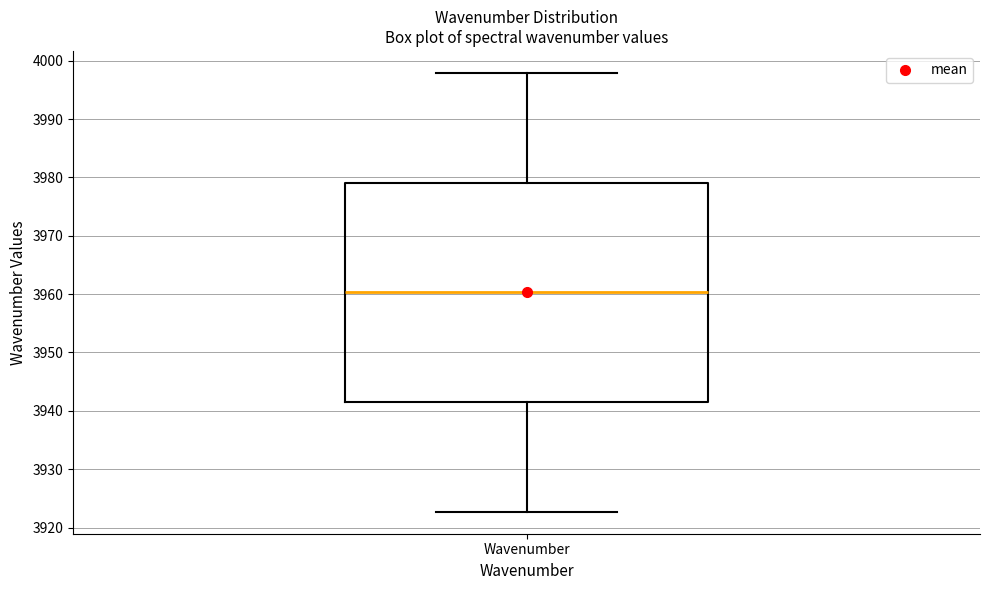

Transcribe this box plot: give where the median line is, the range the box spans, and where the two whiskers end, as read against the y-axis. The values are not printed on the chart, so give them approximately, as read against the axis.

median 3960, box 3942 to 3979, whiskers 3923 to 3998